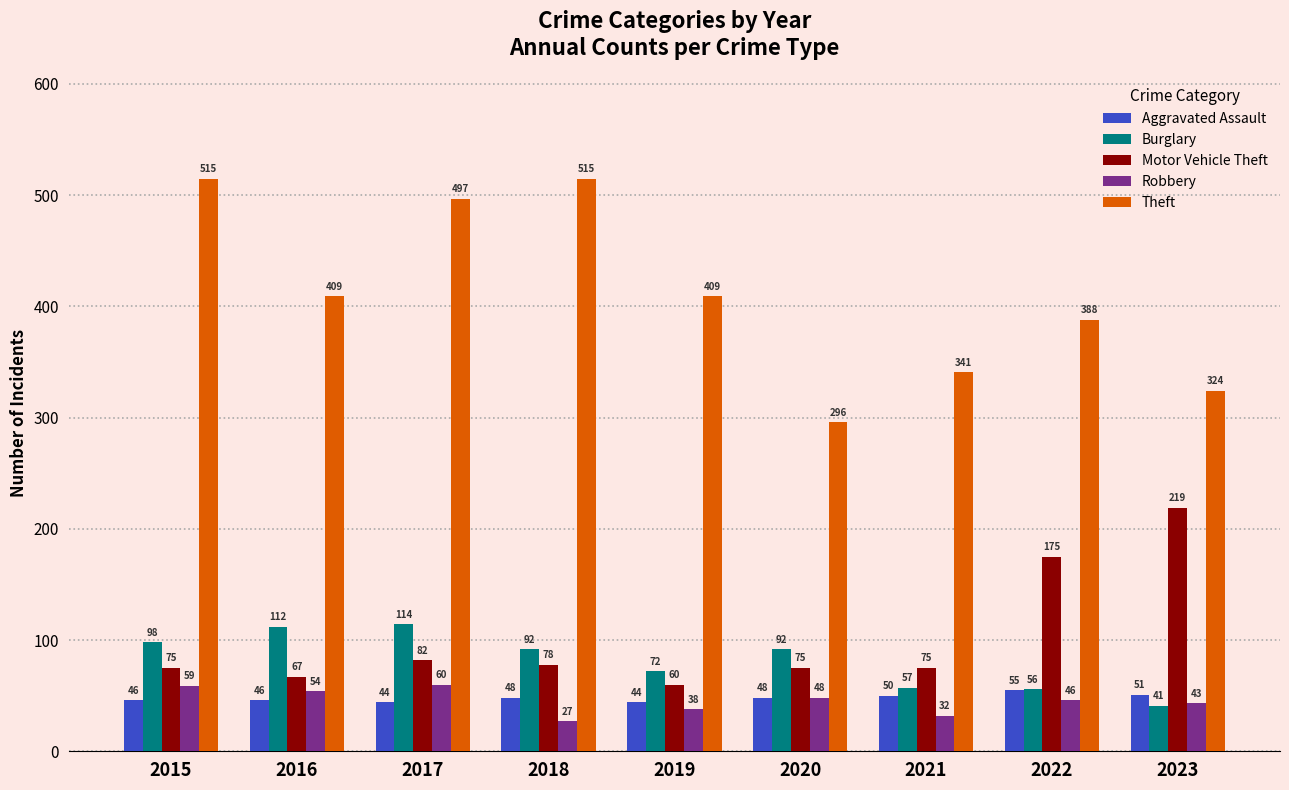

Which series has the widest spread of values?

Theft